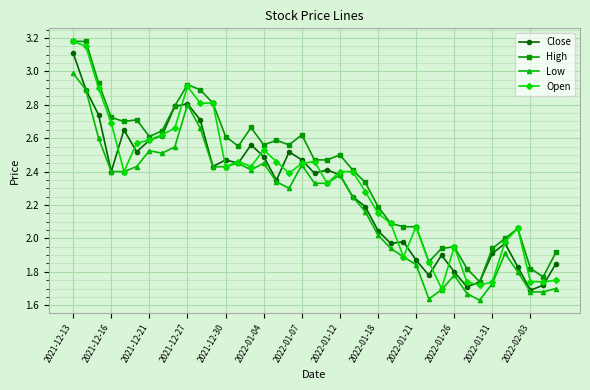

True or false: Open has more than 0 points higher than both neighbors.

True